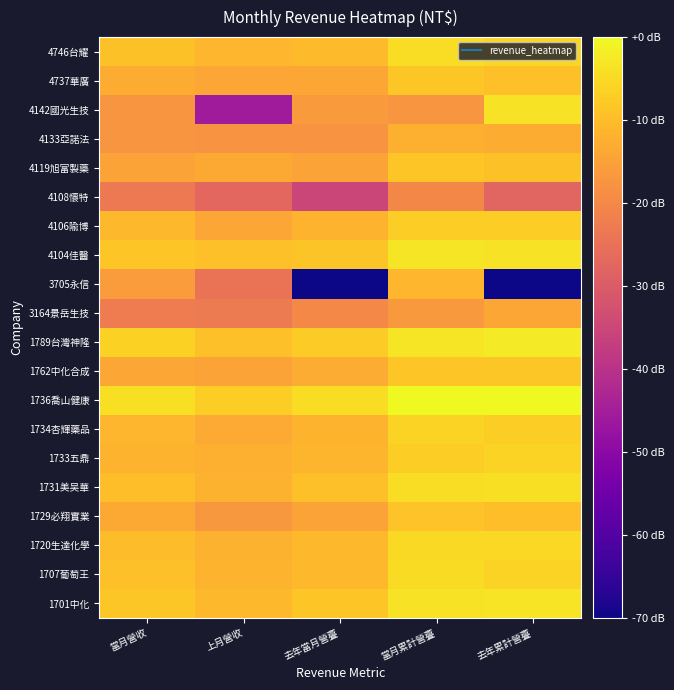

Which label corresponds to the smallest value in the chart?

去年當月營斖